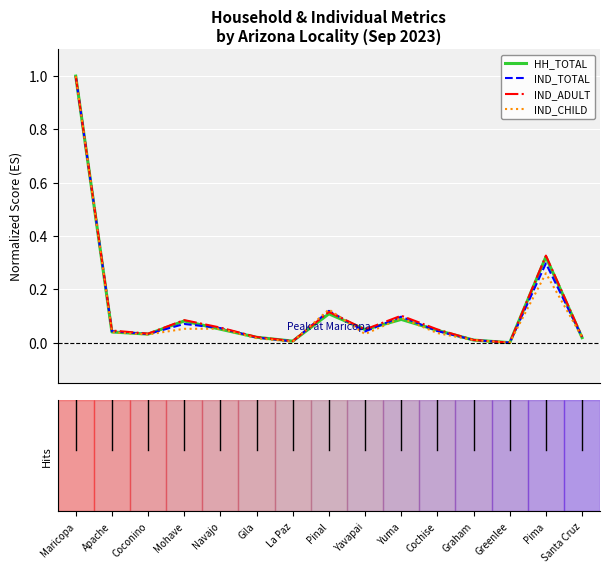

What are all the series names shown in the legend?

HH_TOTAL, IND_TOTAL, IND_ADULT, IND_CHILD